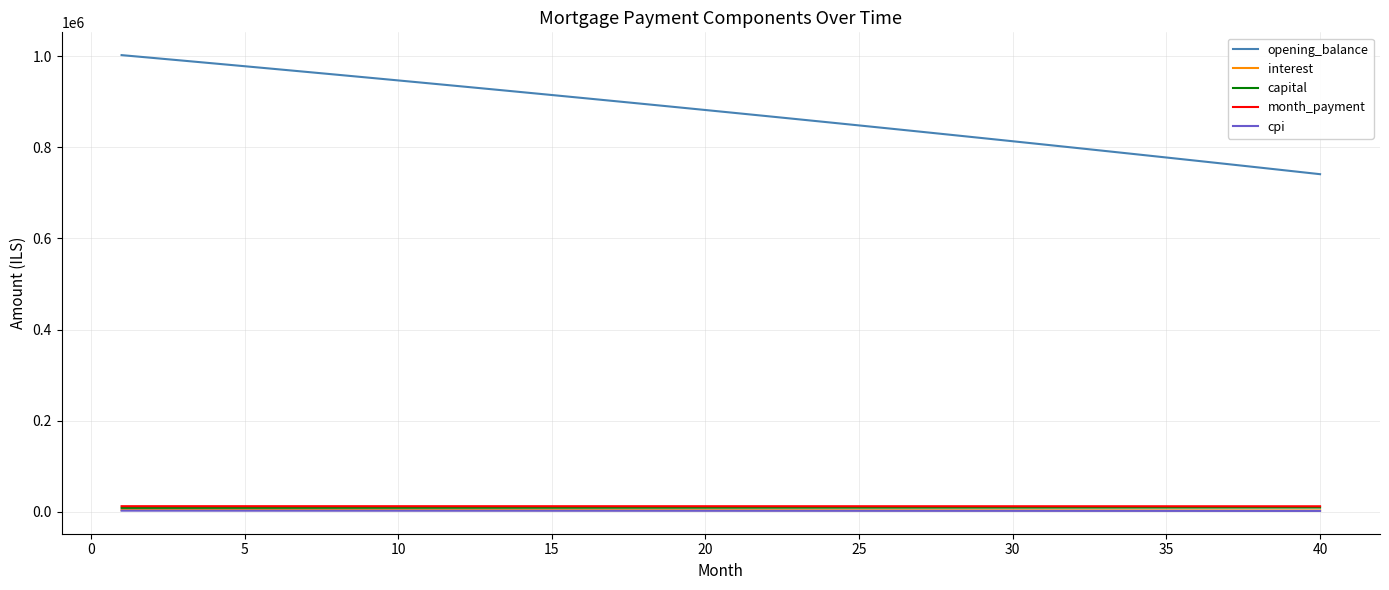

Which series has the largest range (max minus min)?

opening_balance